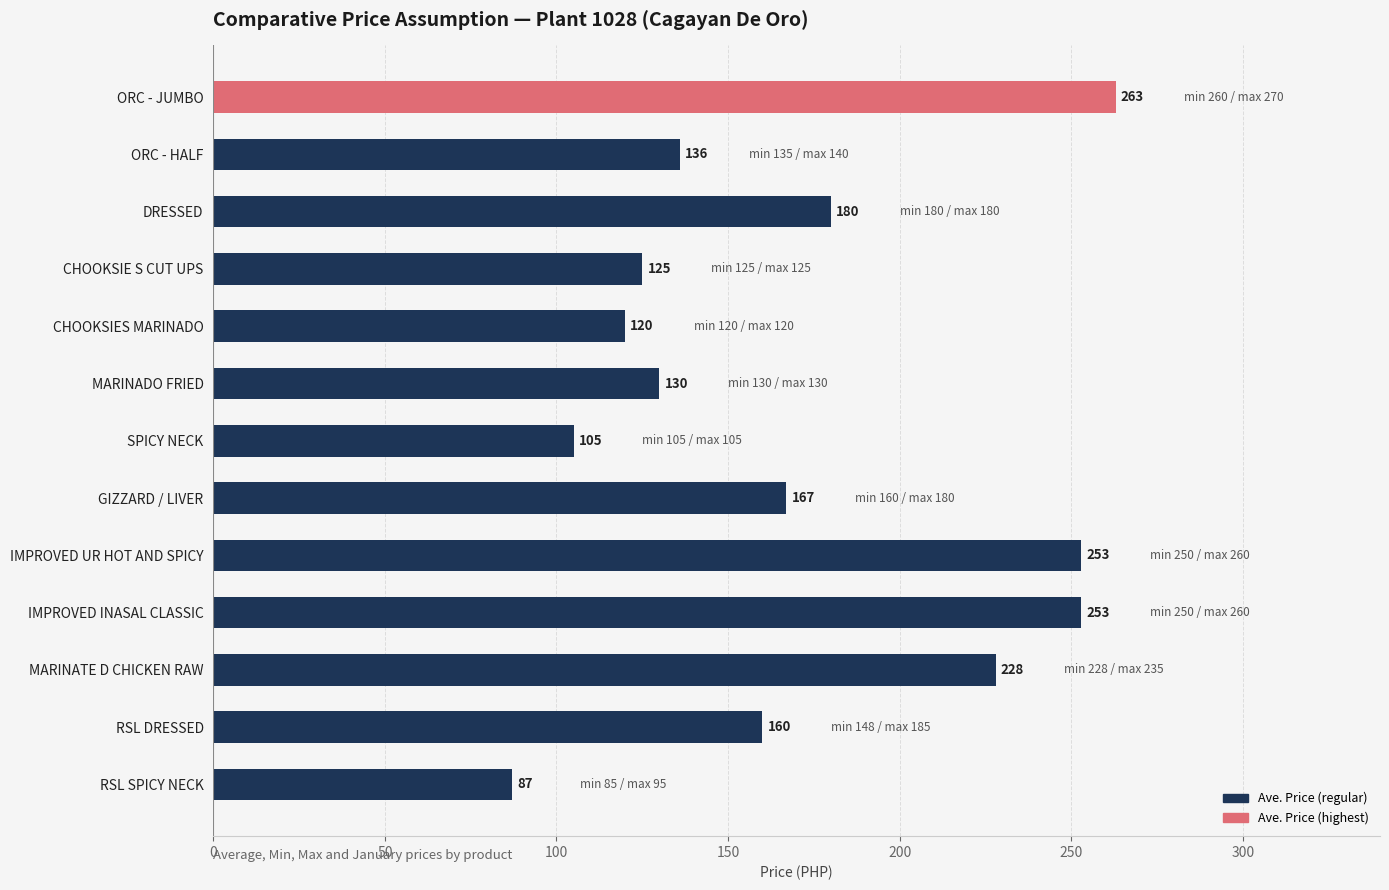

What is the value of the 11th bar from the top?

228